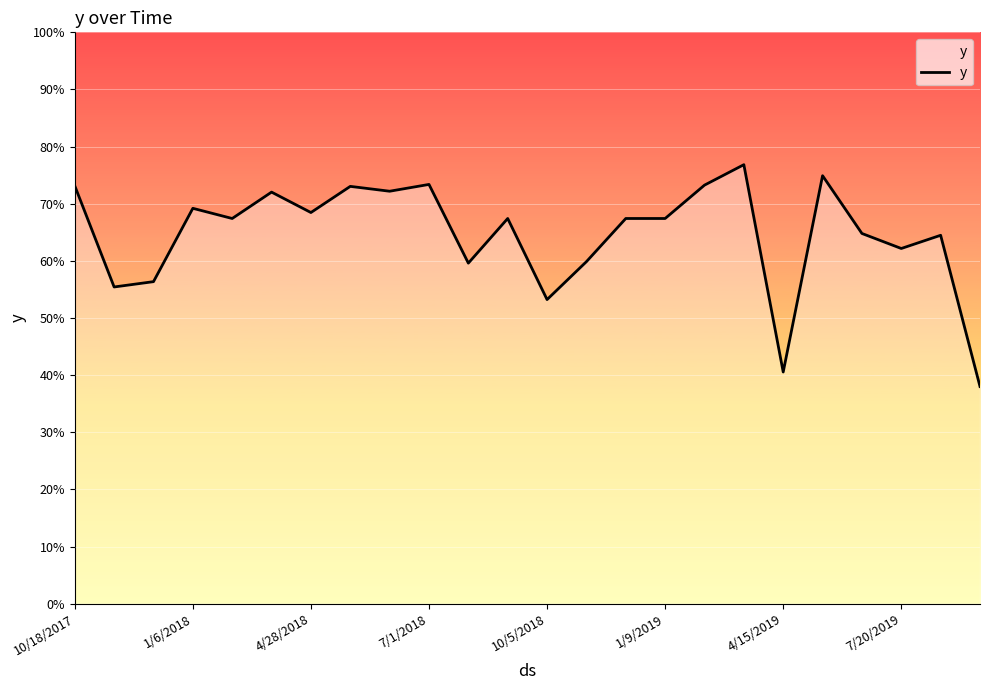

Is this an area chart (filled region under the line)?

Yes